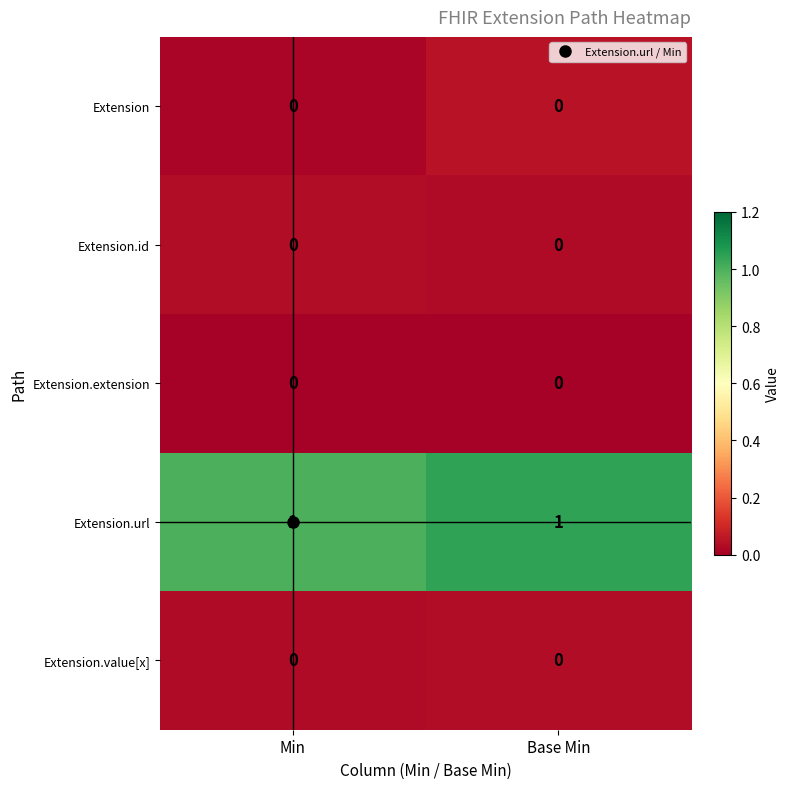

Which series has the largest total across all categories?

Extension.url